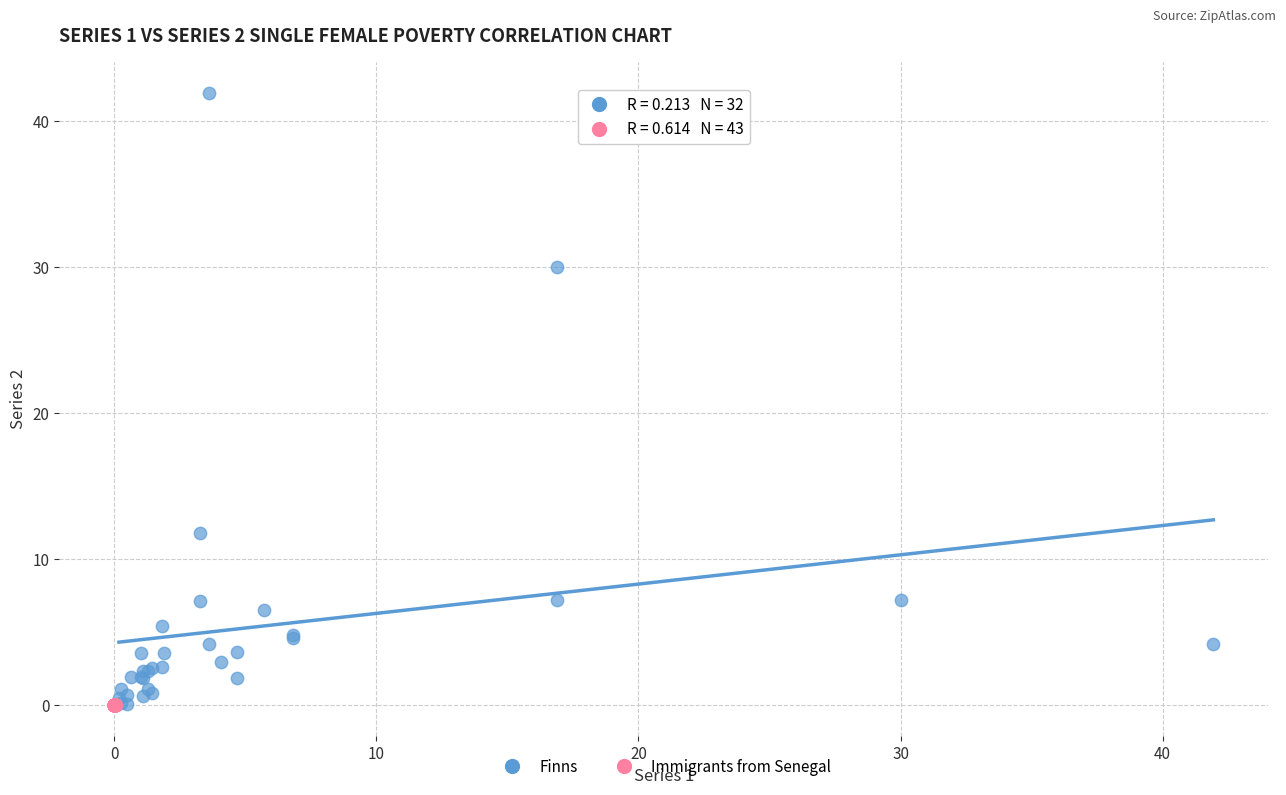

Which series has the widest spread of Y values?

Finns